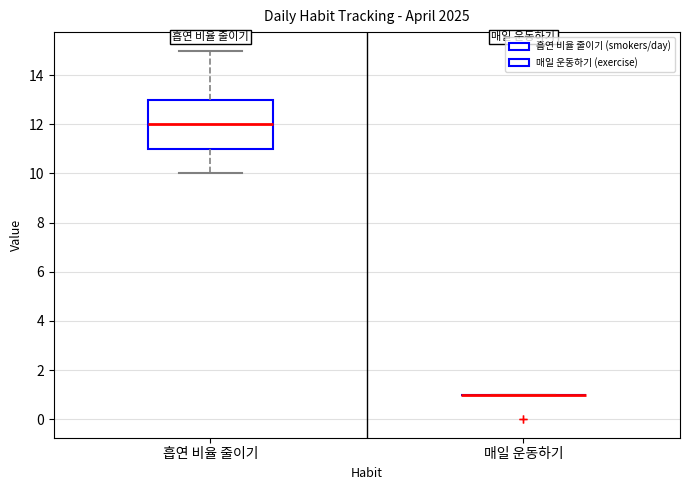

Which box is the tallest, from its lower edge to its upper edge?

흡연 비율 줄이기